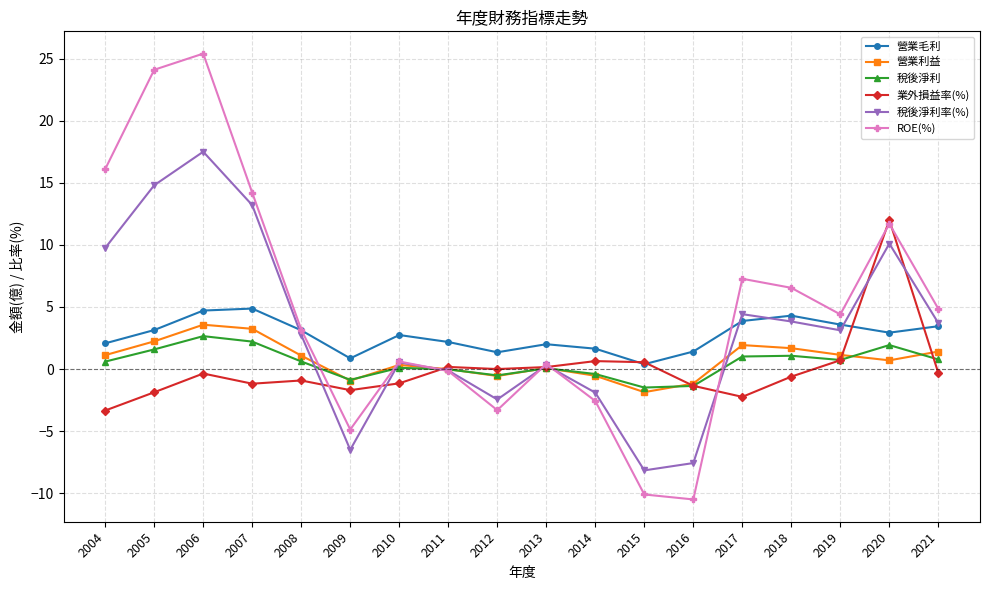

What is the value of the 稅後淨利率(%) point at the 4th from the left?

13.2